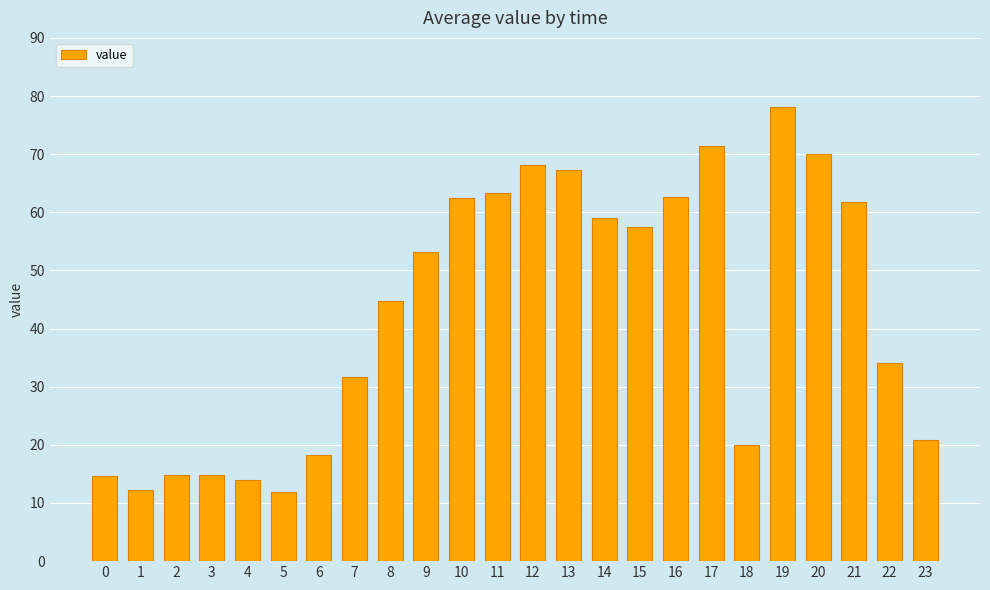

What is the smallest value displayed?

11.9